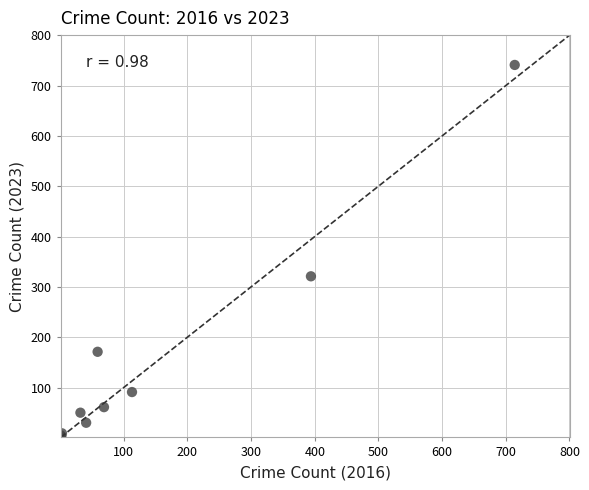

What Y value in the scatter plot is closest to 372?

321